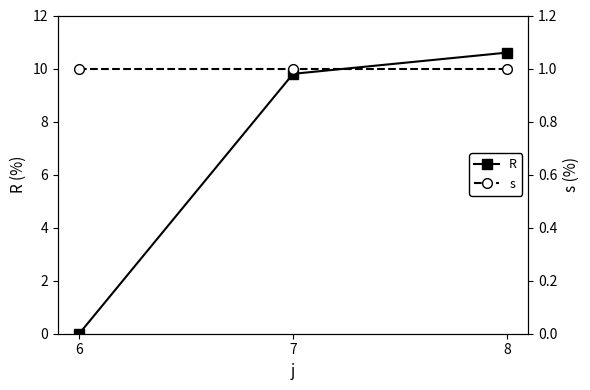

Rank the categories by s value from highest to lowest.

6, 7, 8